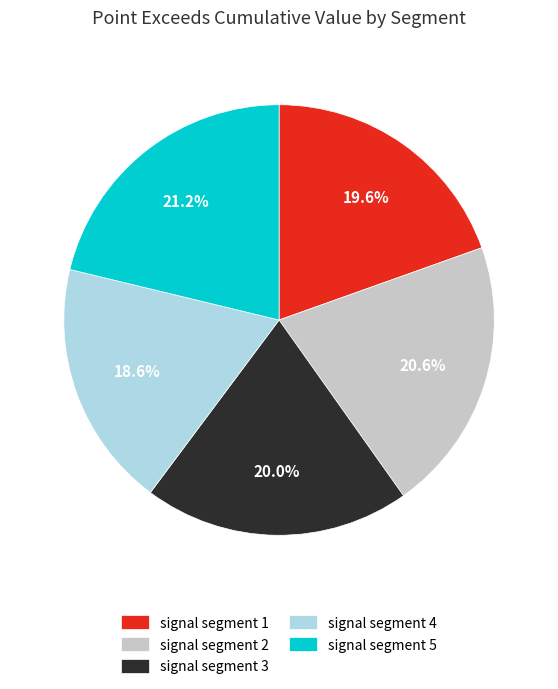

Is there a majority slice in this chart?

No